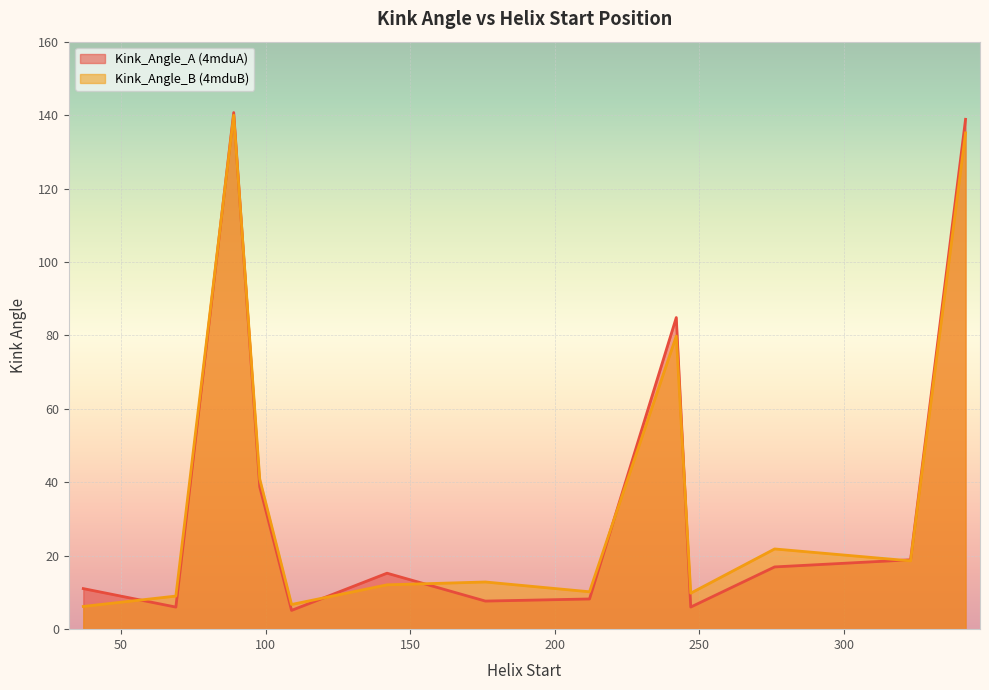

At which category does Kink_Angle_B reach its first local valley?

109